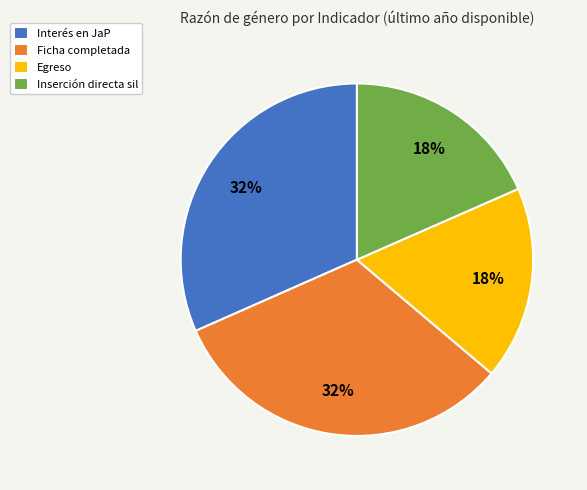

Is Ficha completada the majority of the pie?

No